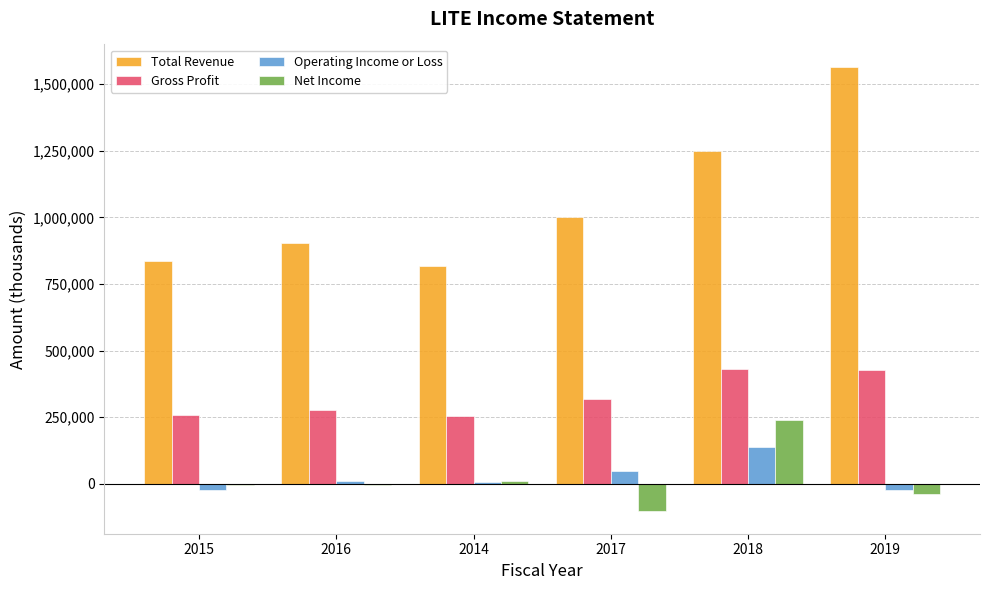

Is it true that Operating Income or Loss equals 11500 at 2016?

True